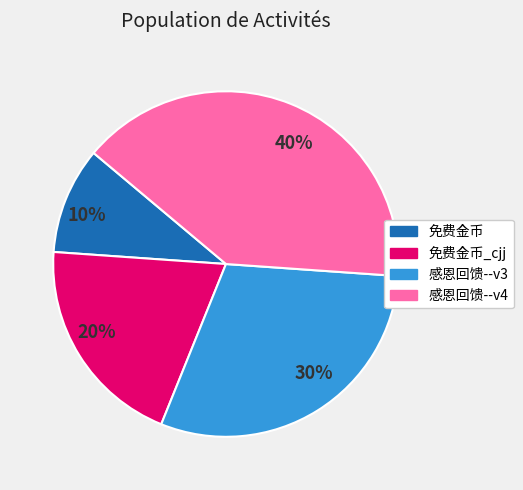

Combined, do 免费金币_cjj and 免费金币 account for over 50%?

No